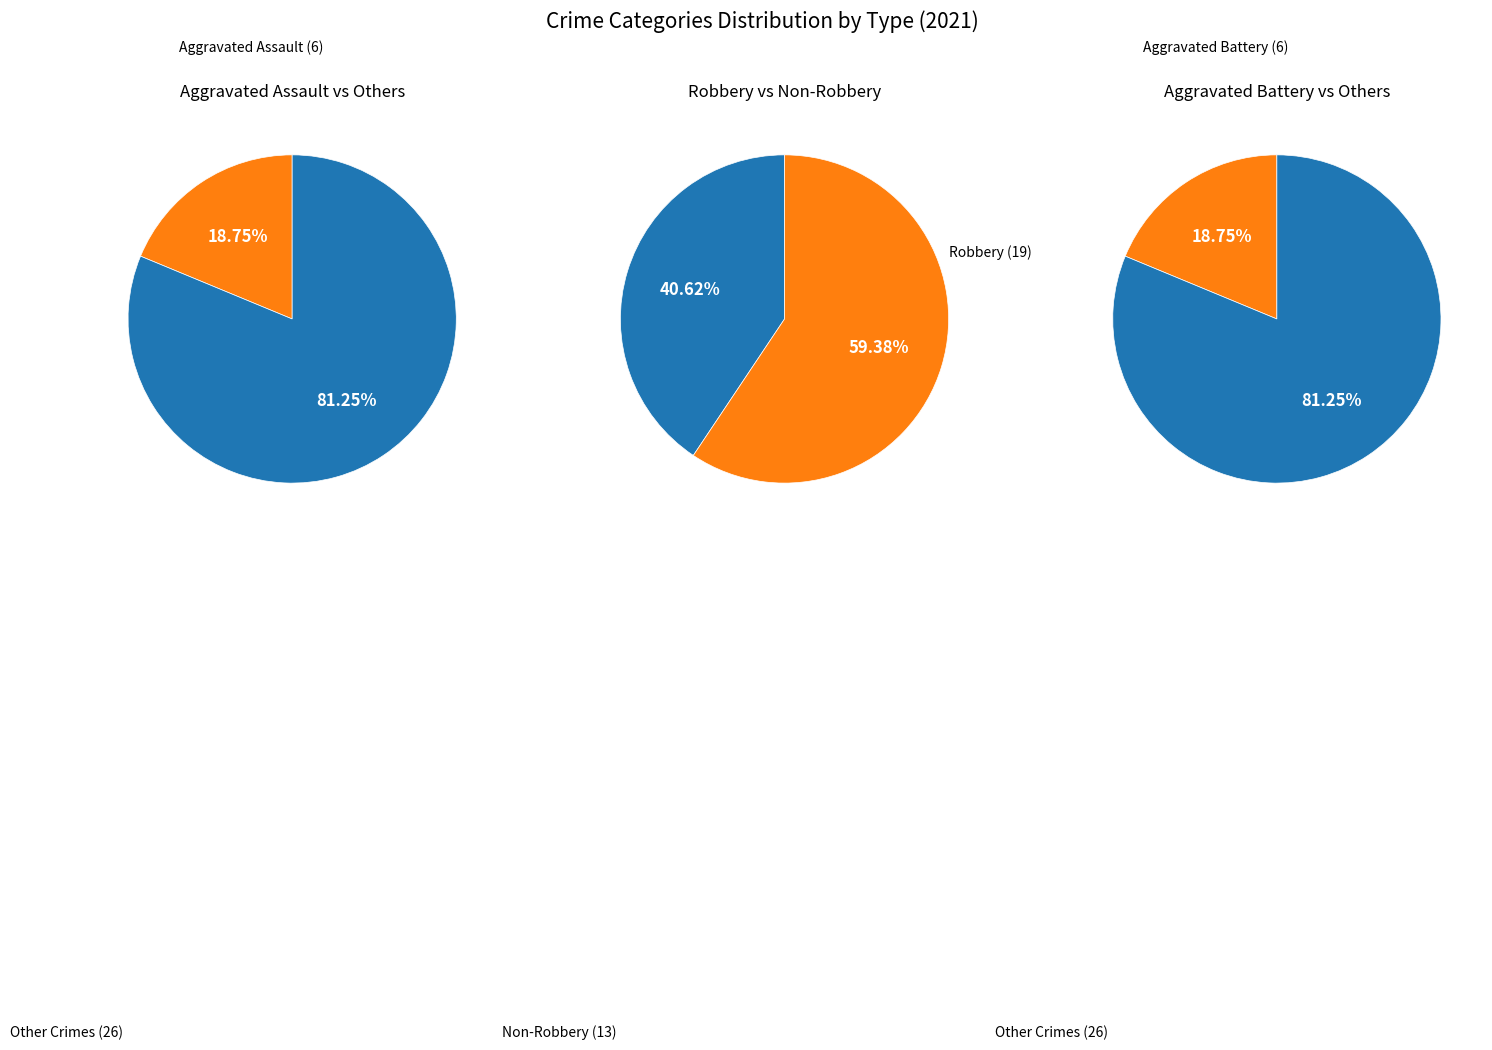

Is there a majority slice in this chart?

Yes